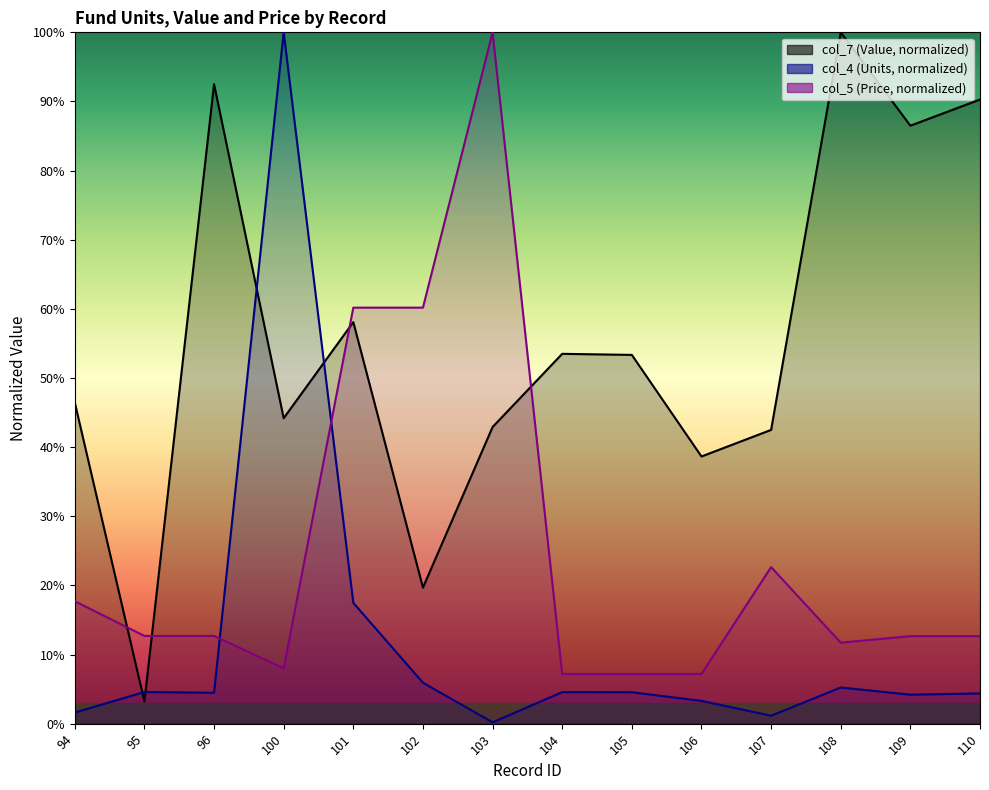

Is it true that col_7 (Value) equals 70.0 at 105?

False